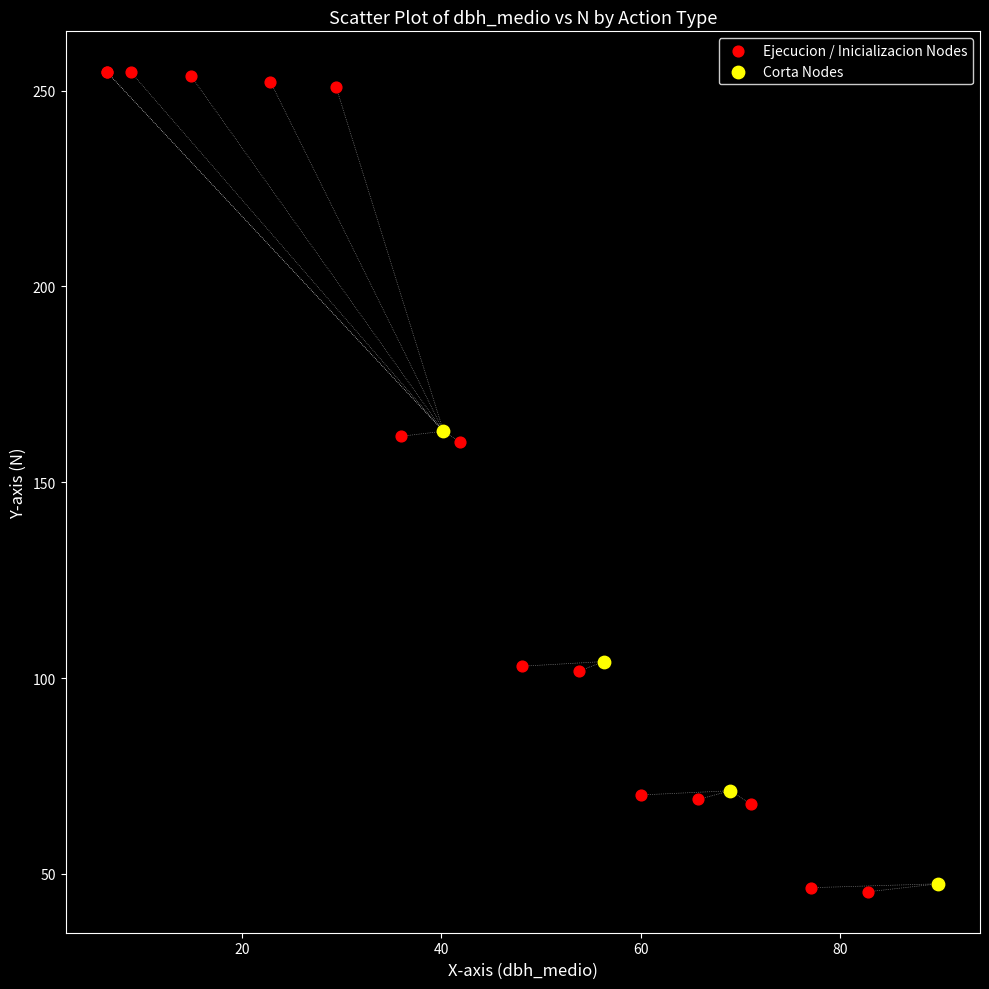

Which series has the largest Y range (max minus min)?

Ejecucion / Inicializacion Nodes